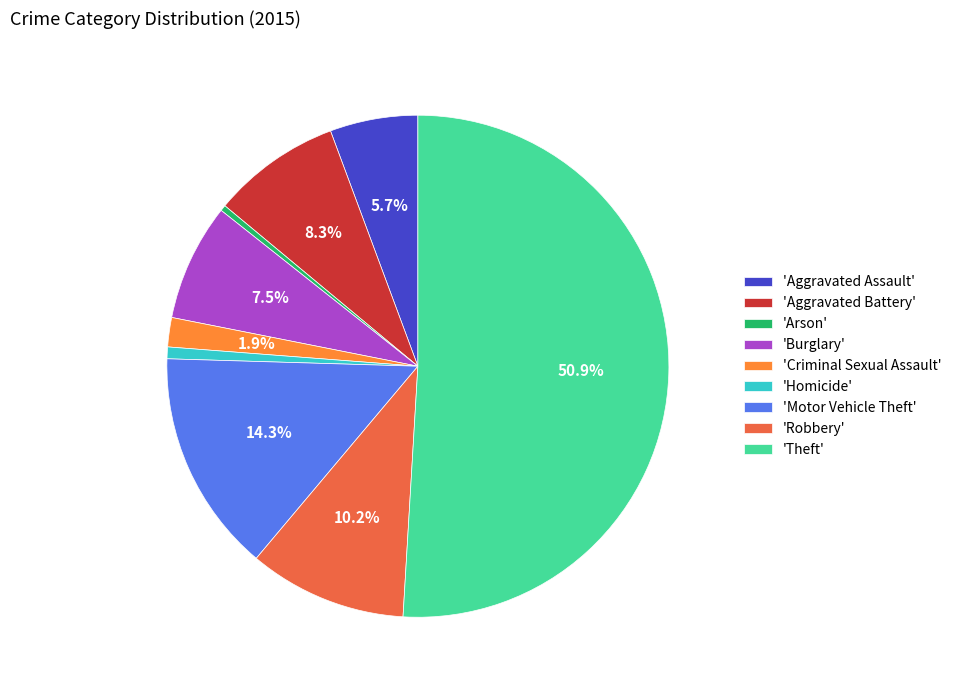

Which has a higher value, 'Aggravated Assault' or 'Arson'?

'Aggravated Assault'